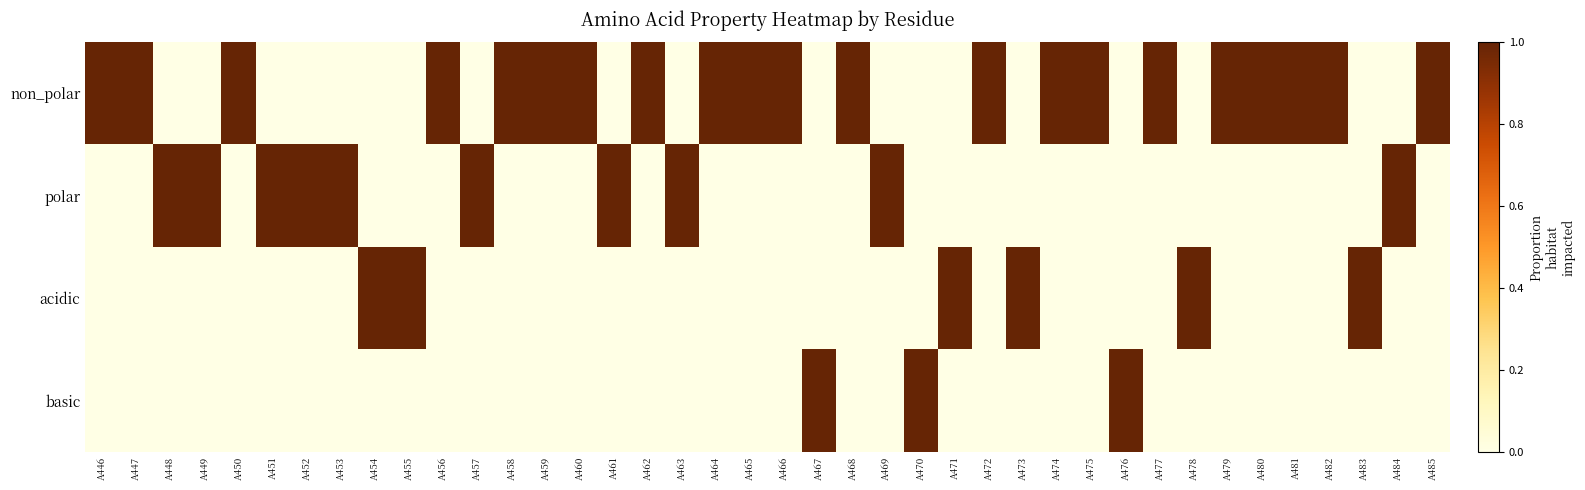

Which has a higher value, A457 or A485?

A485